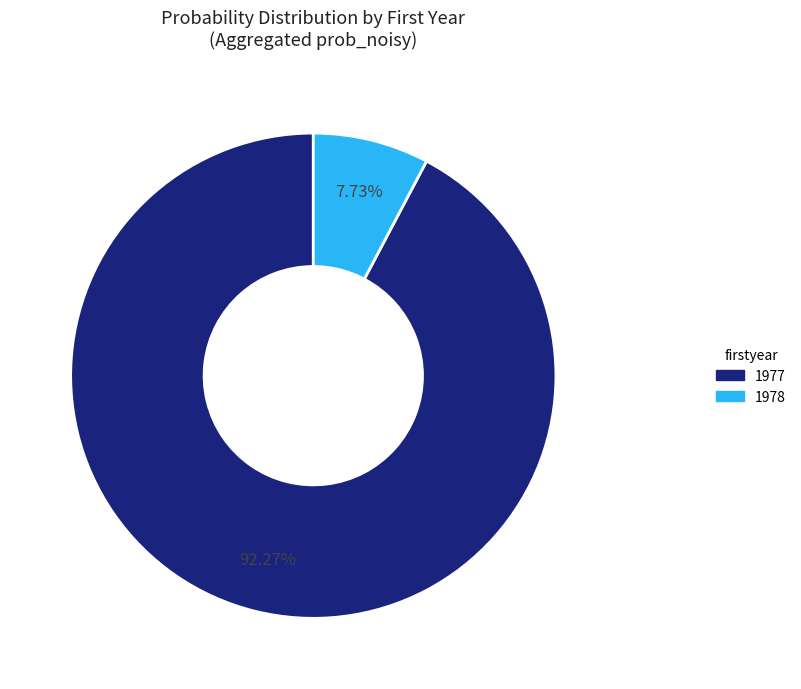

Is there any slice that represents more than half of the pie?

Yes